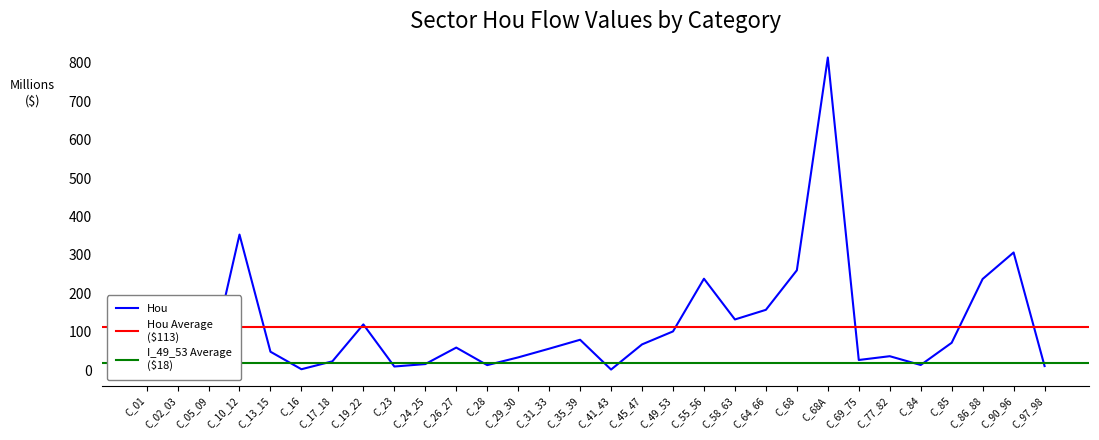

The I_49_53 series shows 0.2 at C_68A. True or false?

False